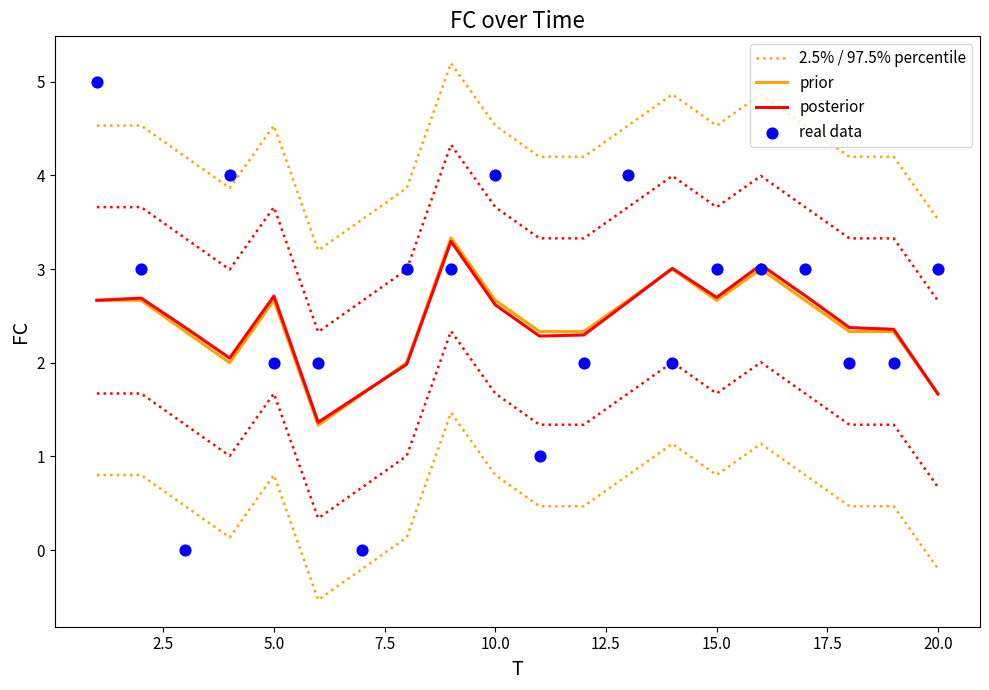

Which series has the largest total across all categories?

2.5% / 97.5% percentile